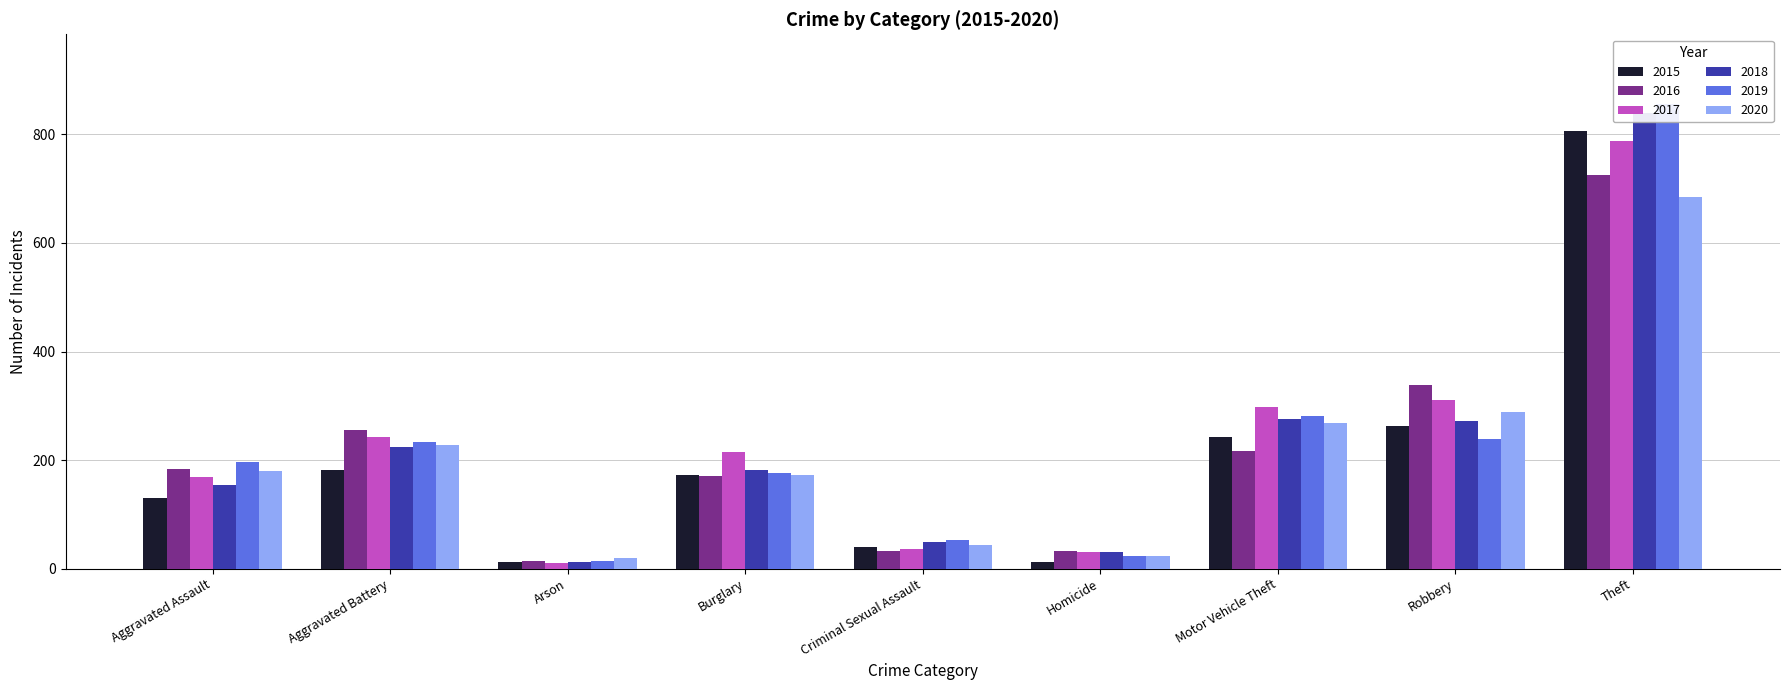

What is the spread (max minus min) of values at Robbery?

100